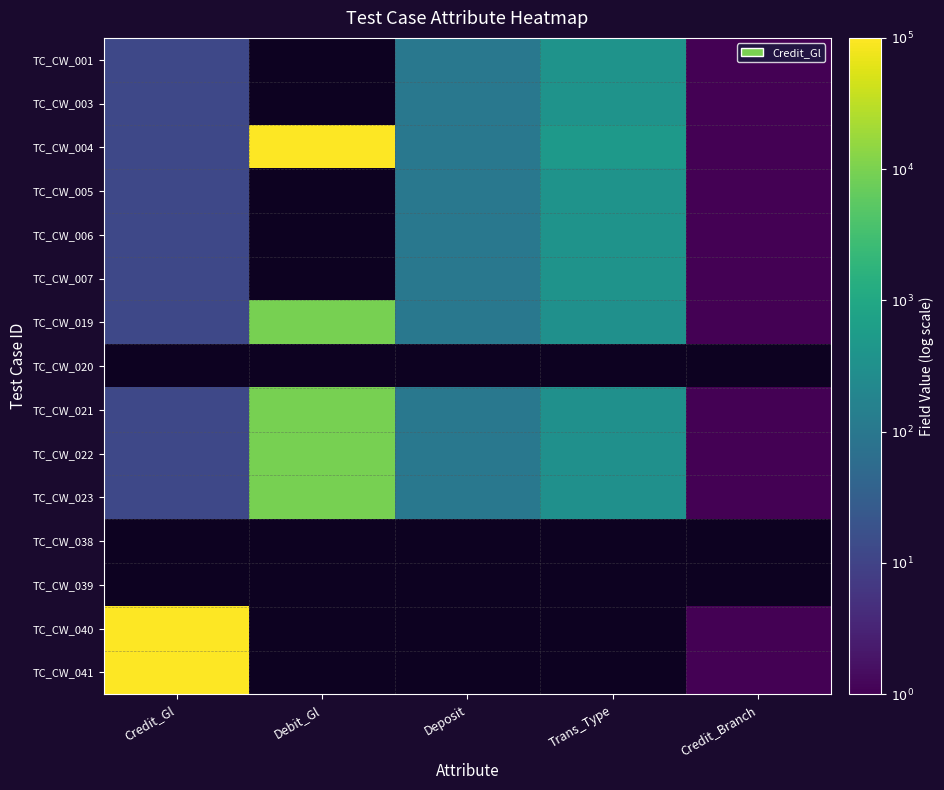

How many data points does each series have?

5